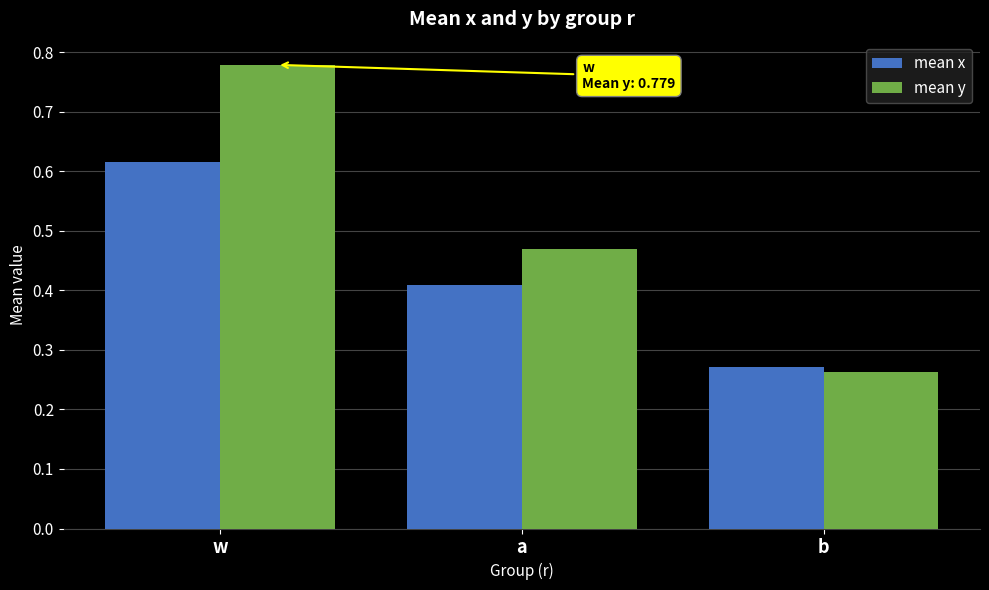

What are all the series names shown in the legend?

mean x, mean y